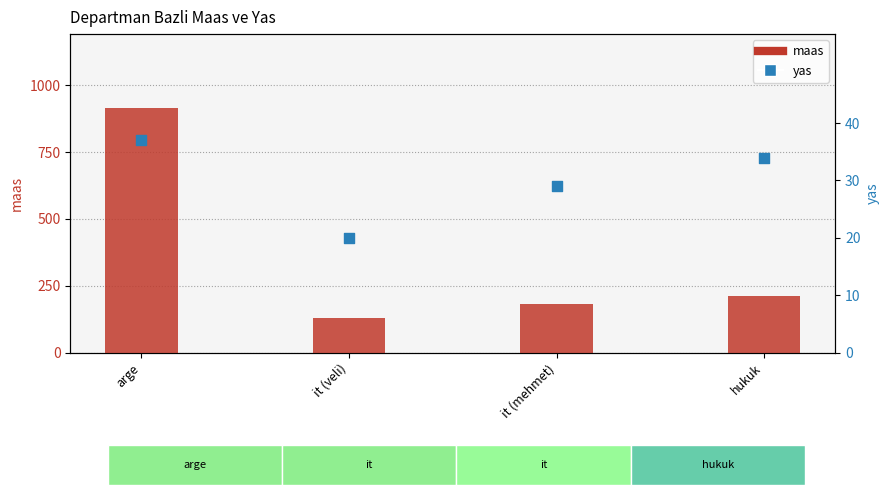

What are all the series names shown in the legend?

maas, yas